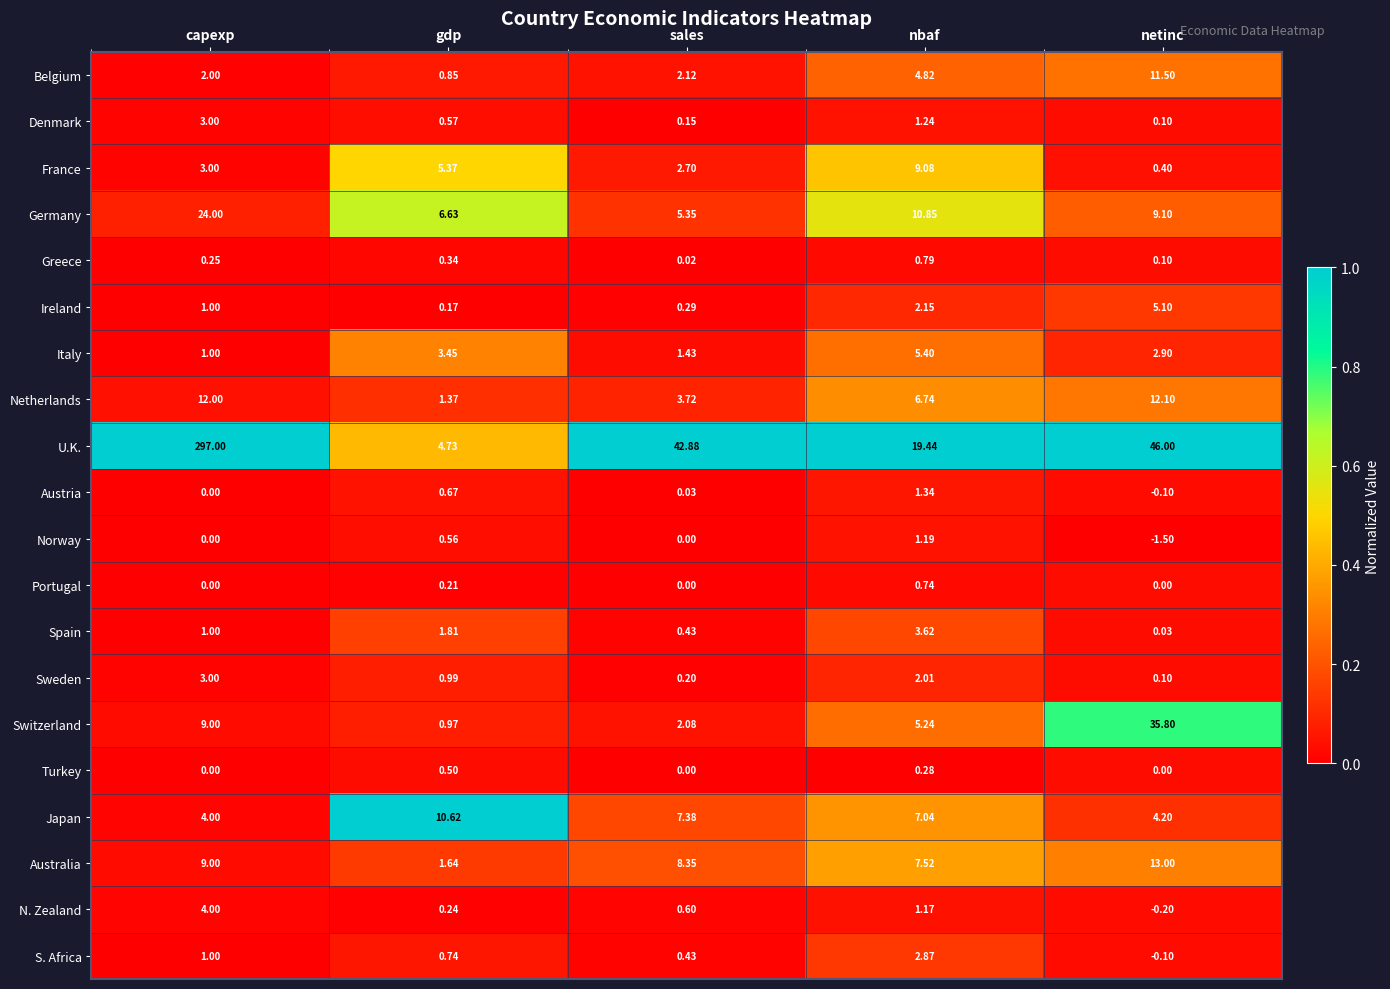

At which label is Sweden closest to 1?

gdp